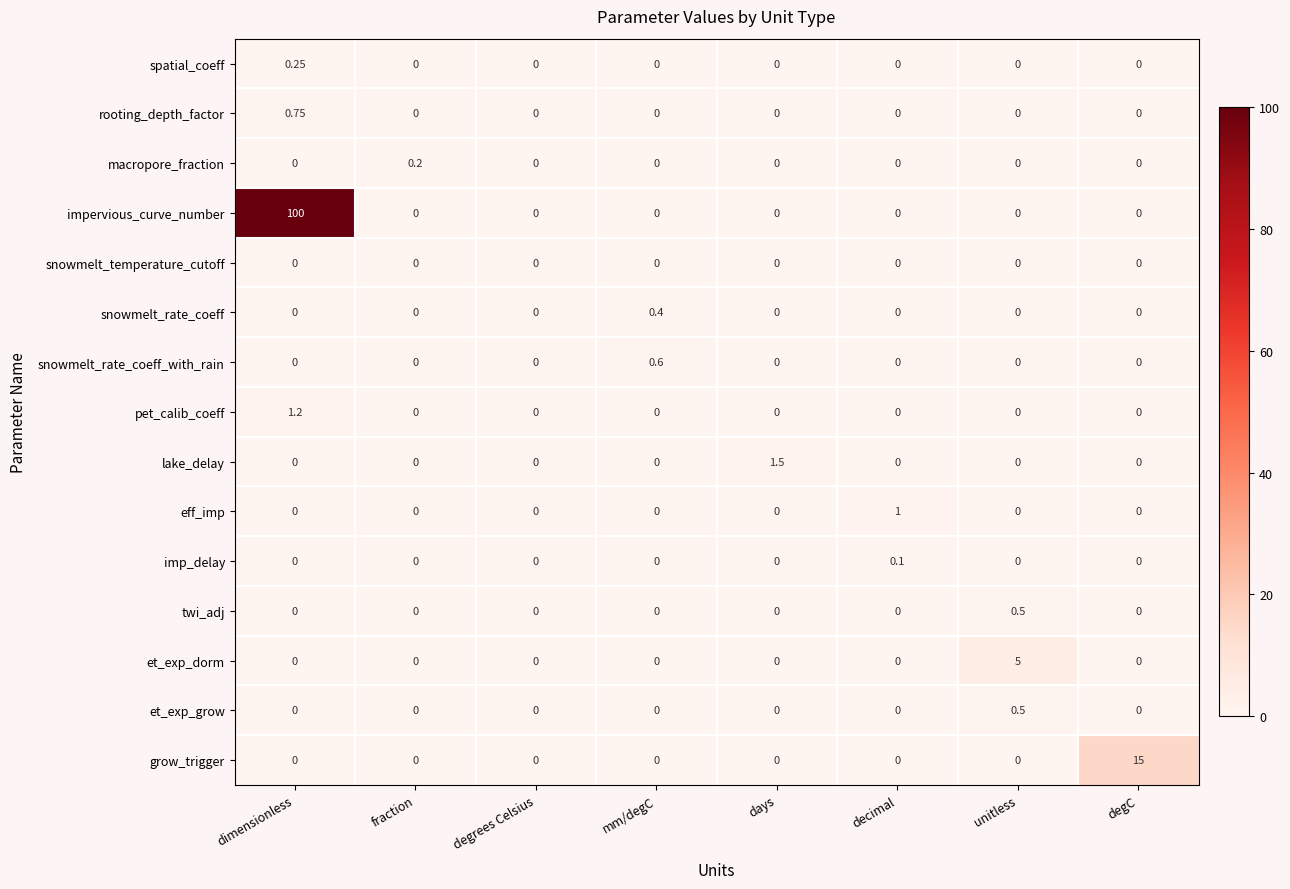

Between degrees Celsius and mm/degC, which series saw the biggest shift?

snowmelt_rate_coeff_with_rain